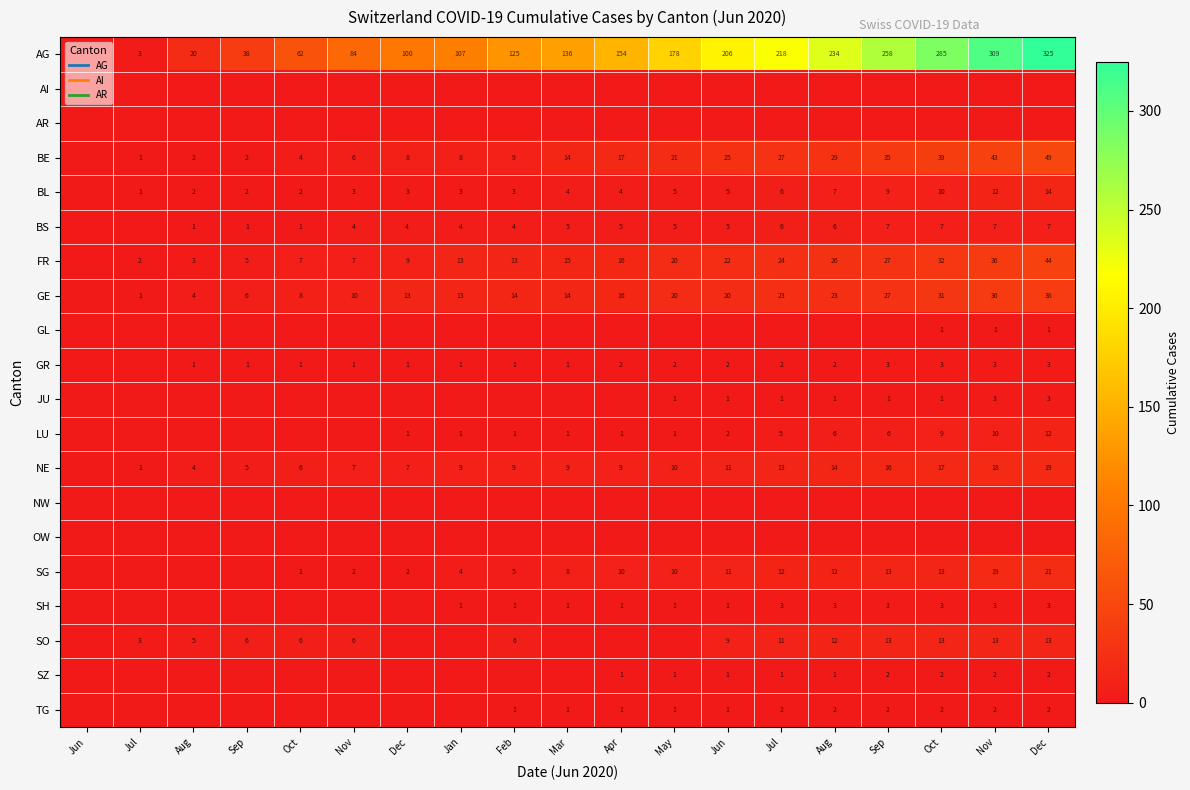

At how many categories does at least one series exceed 185?

7